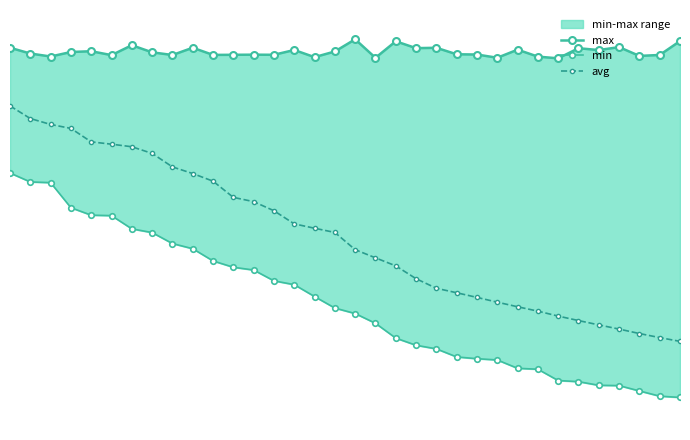

Which series has the largest range (max minus min)?

avg